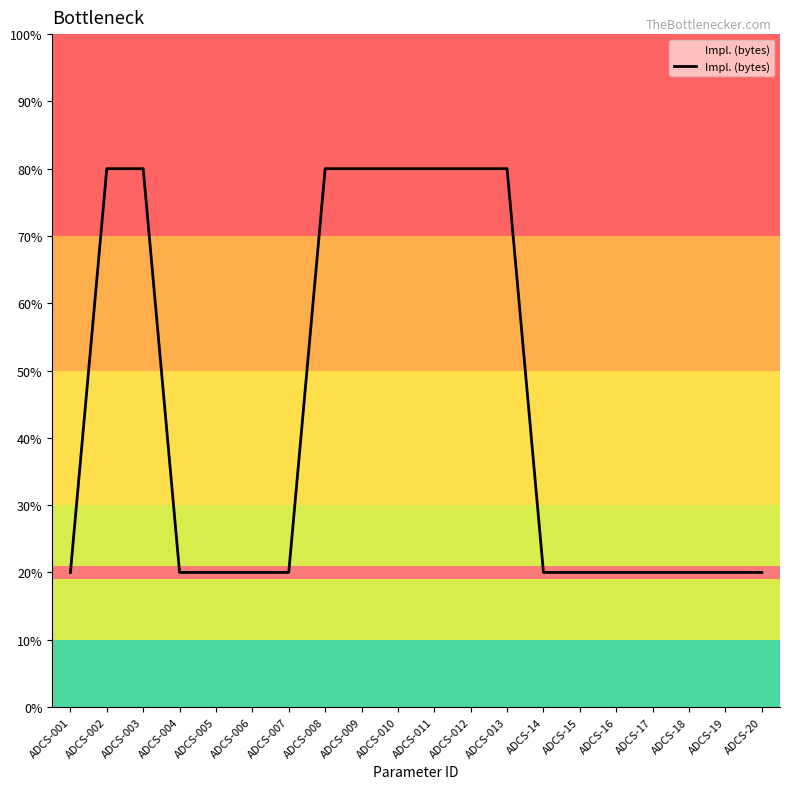

At which category does the chart reach its minimum across all series?

ADCS-001